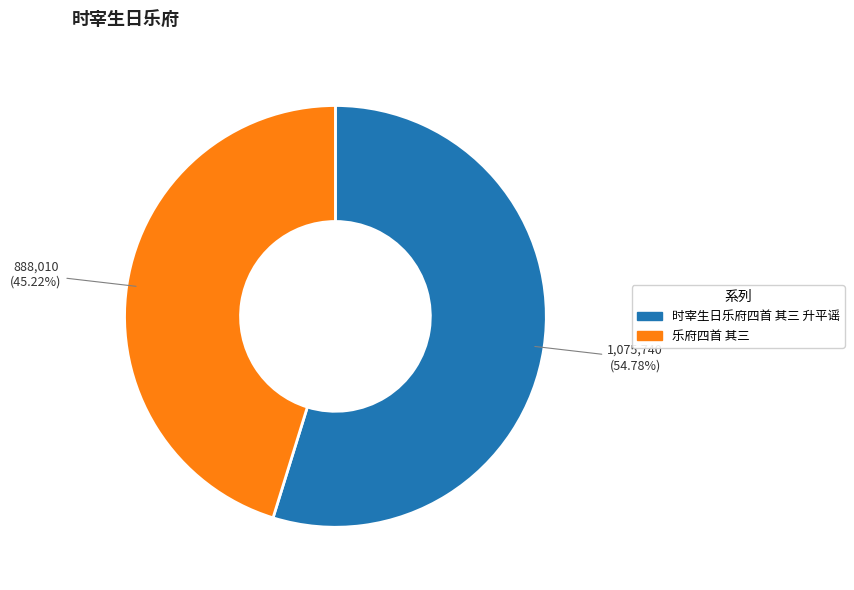

Count the number of slices in the pie.

2